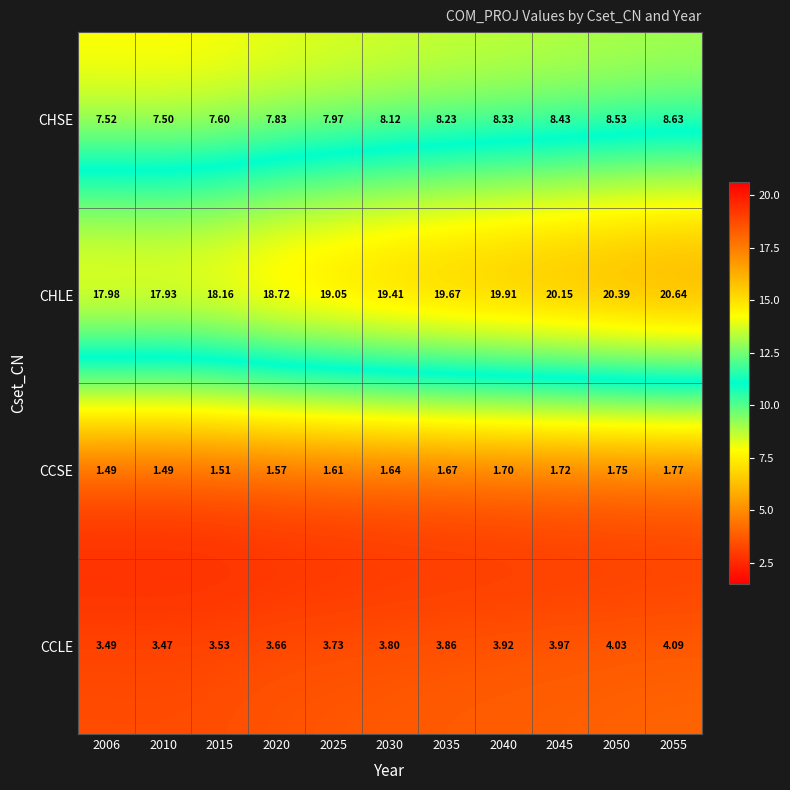

Is the value of CHLE at 2050 greater than the value of CCLE at 2006?

Yes